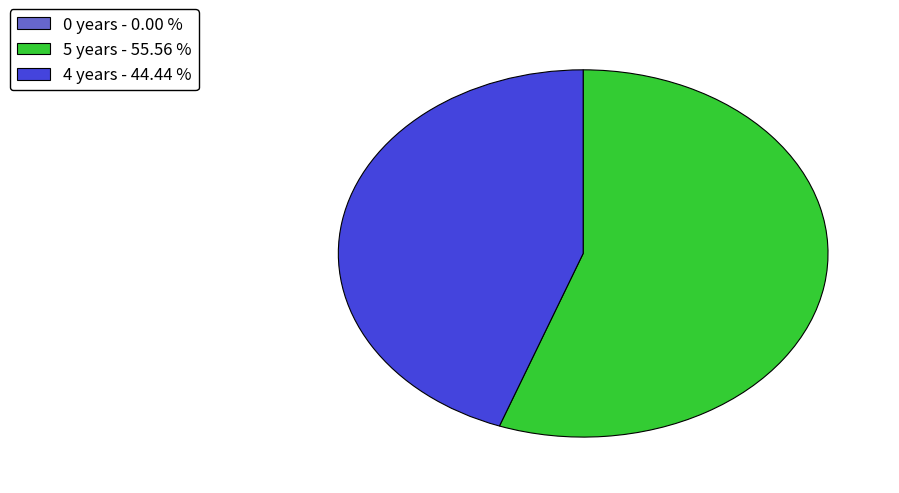

Combined, do 4 years and 5 years account for over 50%?

Yes